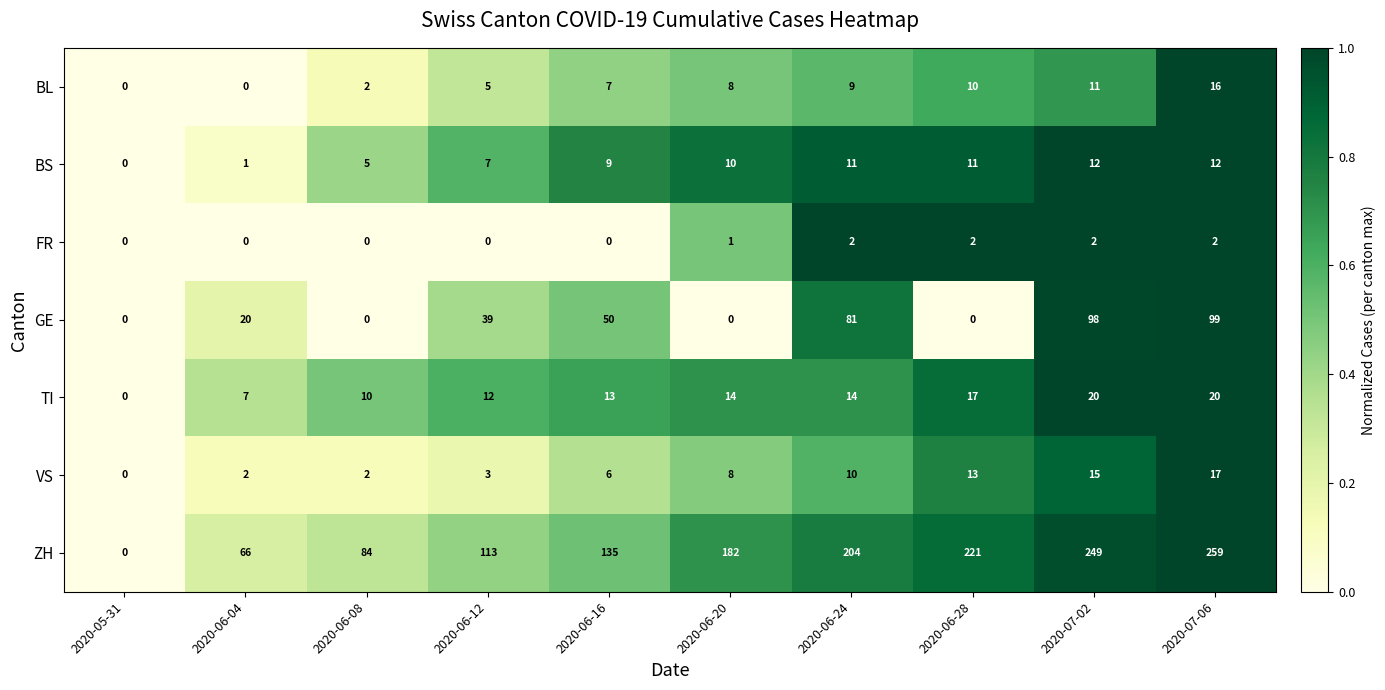

What is the total value across all series at 2020-06-08?

103